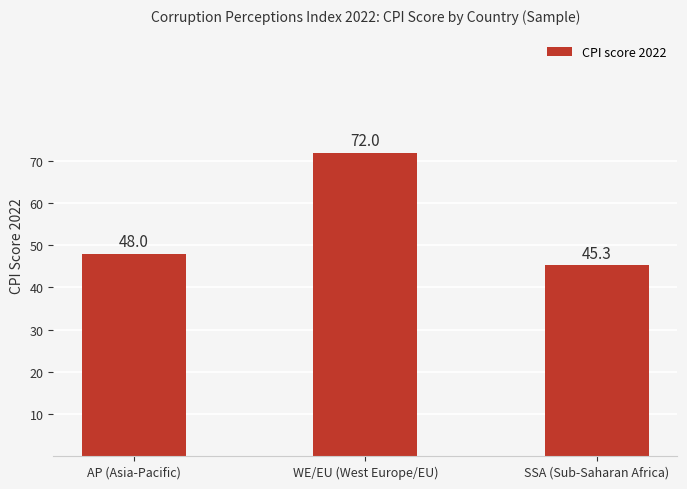

Reading left to right, what are all the values shown in this chart?

AP (Asia-Pacific)=48.0	WE/EU (West Europe/EU)=72.0	SSA (Sub-Saharan Africa)=45.3